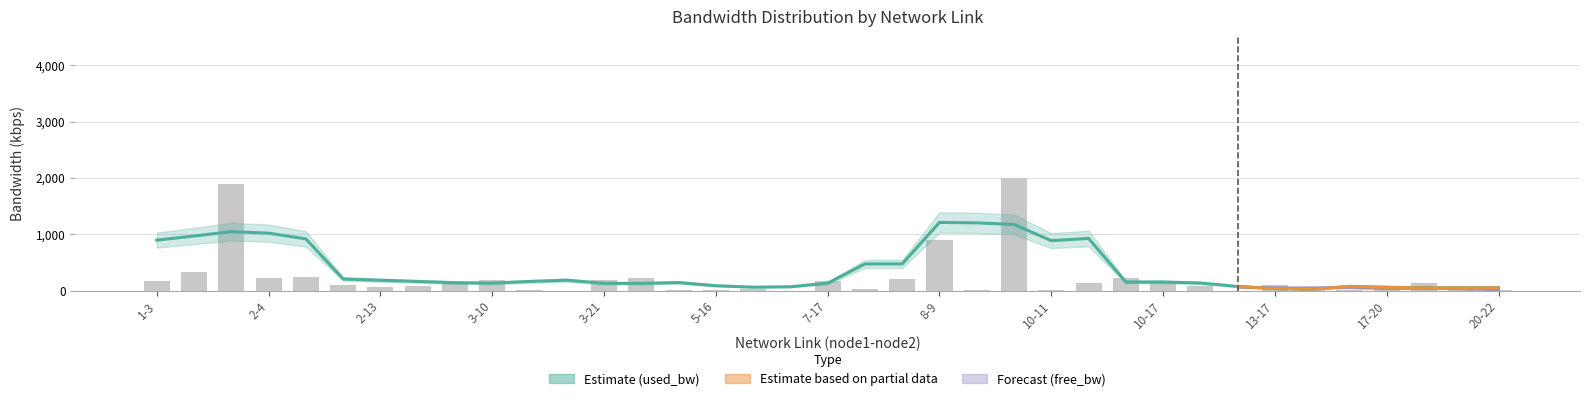

How many categories are shown in the chart?

37